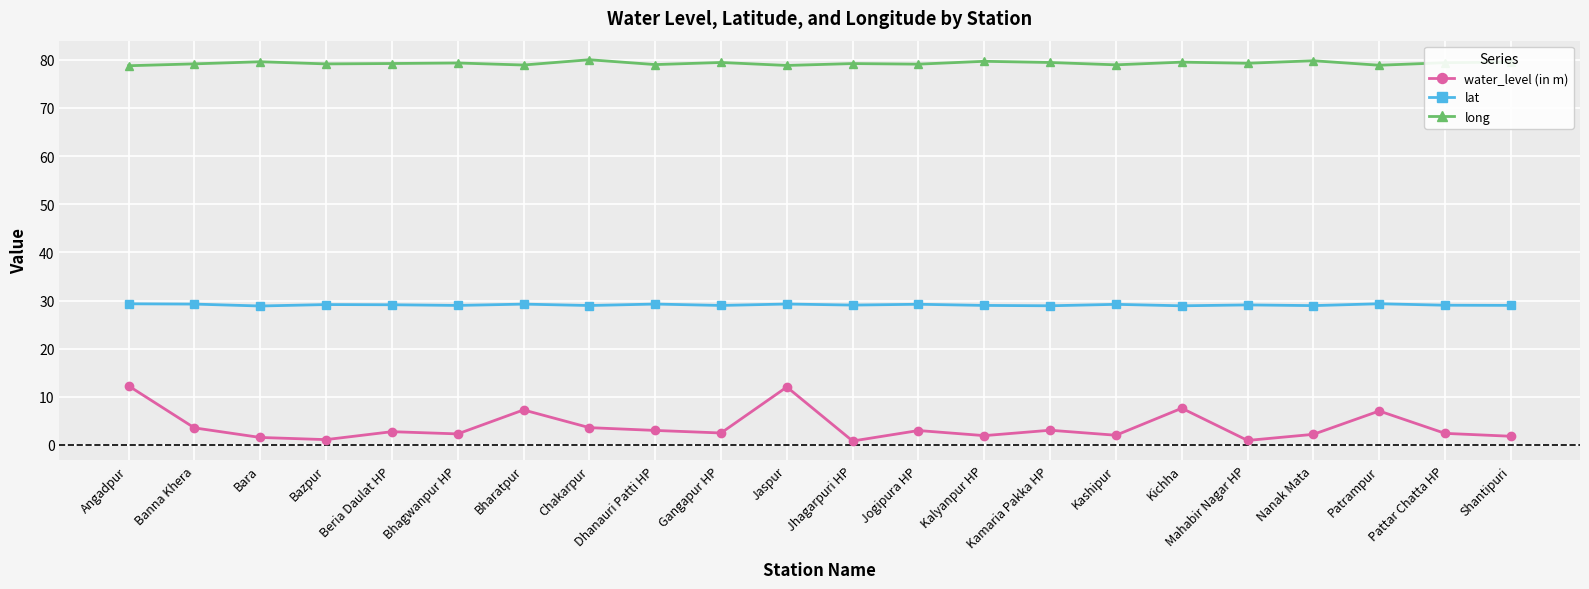

Rank the series by their average value, from lowest to highest.

water_level (in m), lat, long